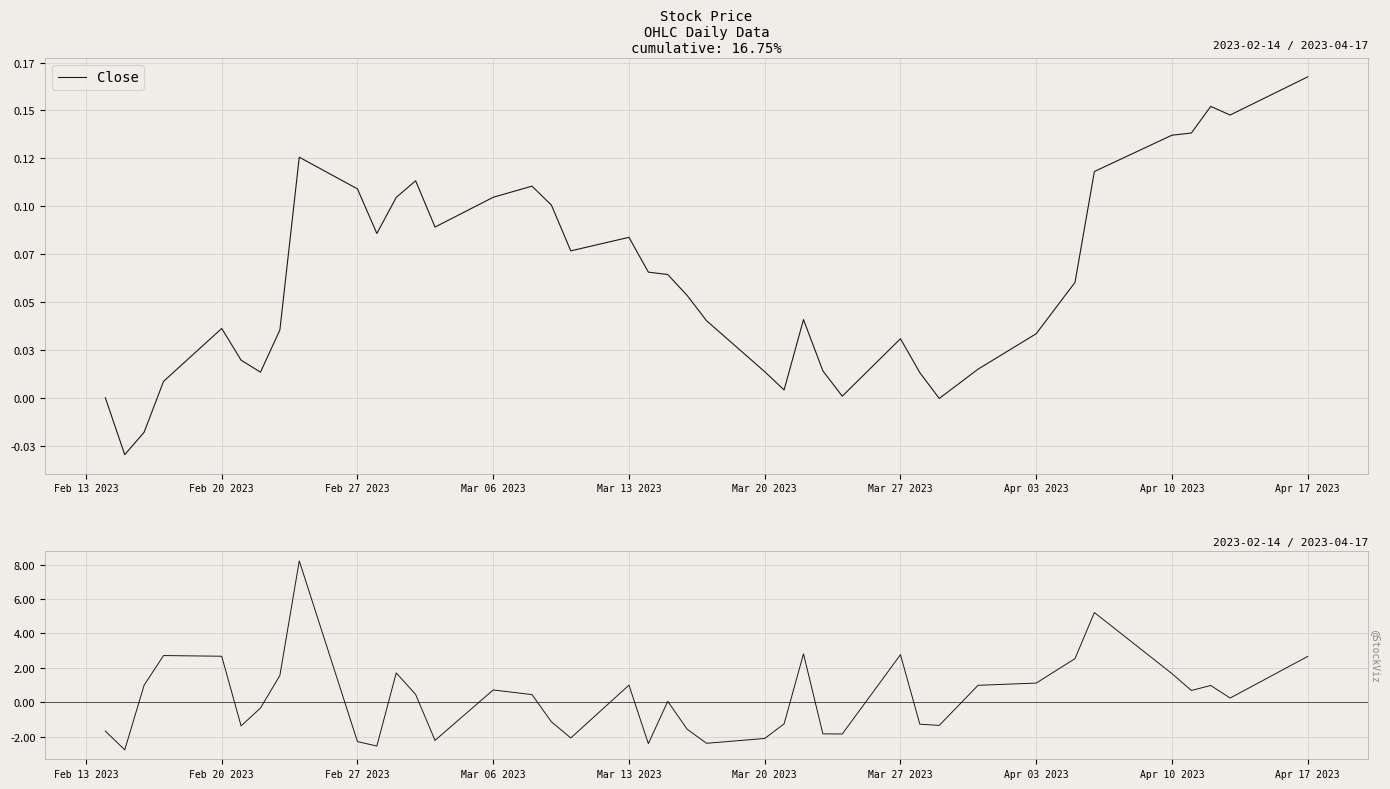

Where do Close and P/L % first cross each other?

Feb 20 2023 and Feb 27 2023